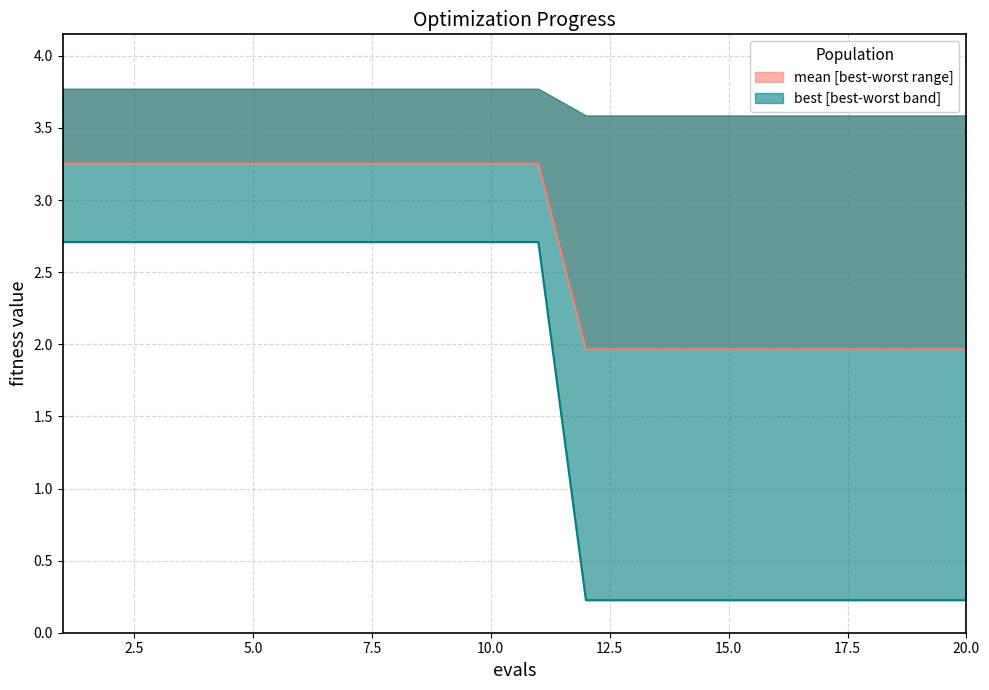

How many data points does each series have?

20